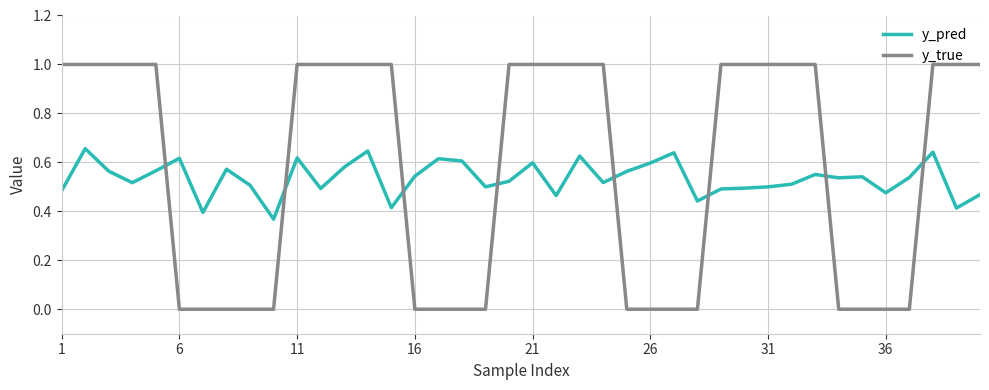

Is this an area chart (filled region under the line)?

No